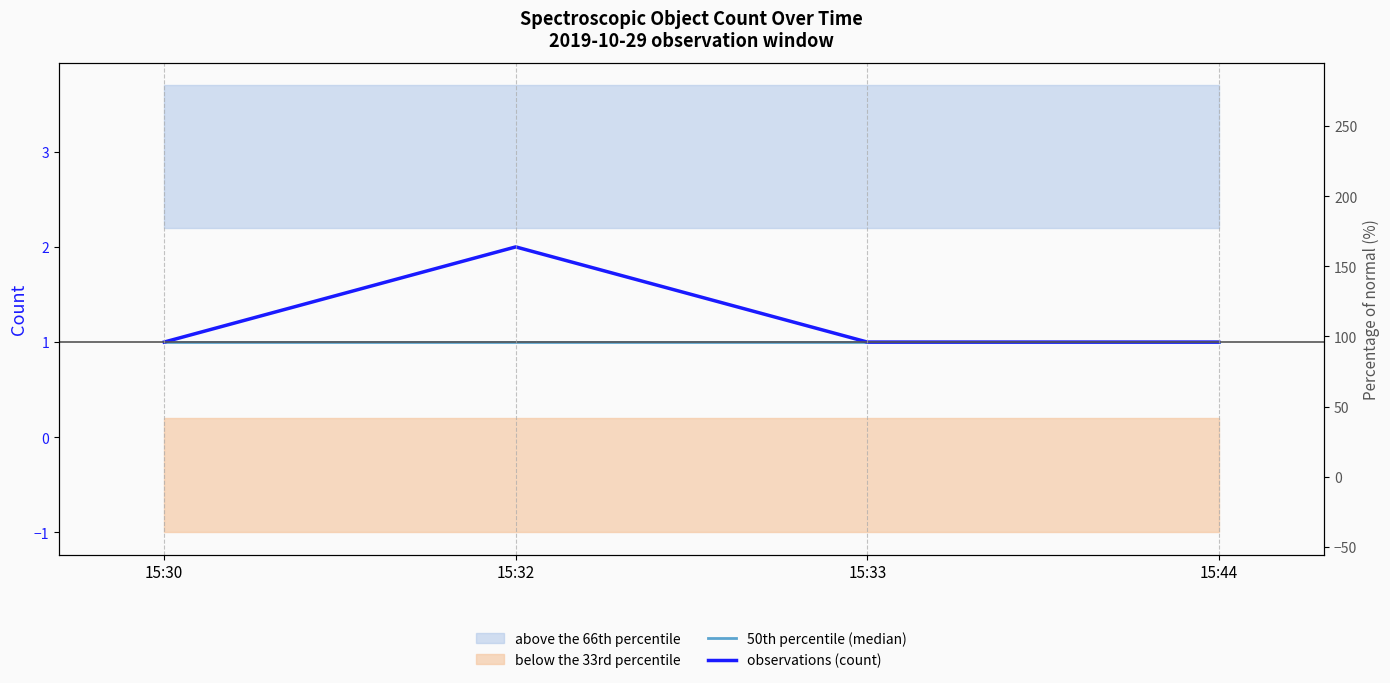

True or false: observations (count) and 50th percentile (median) intersect in this chart.

False